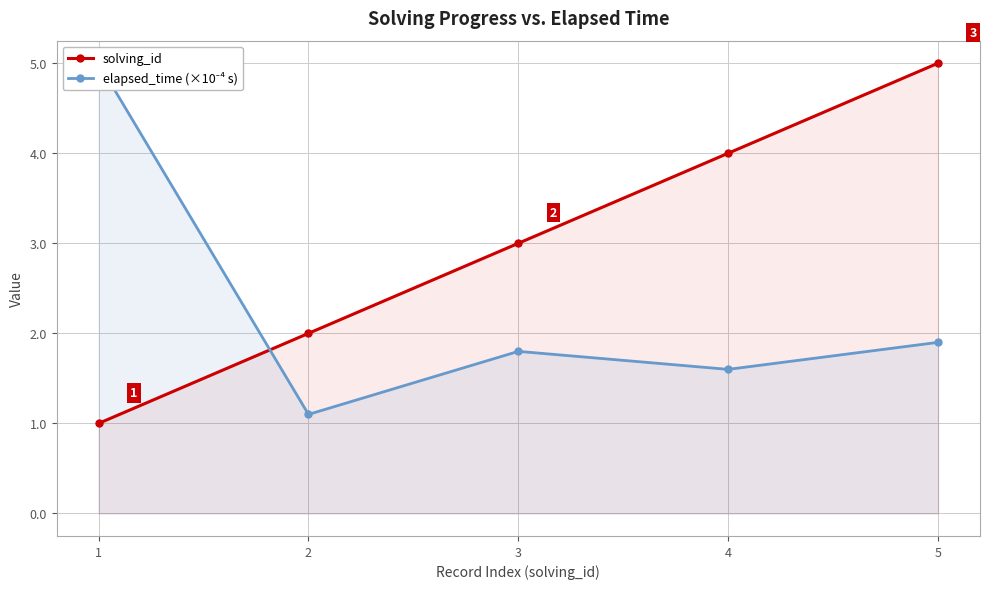

At which category is the sum across all series the highest?

5